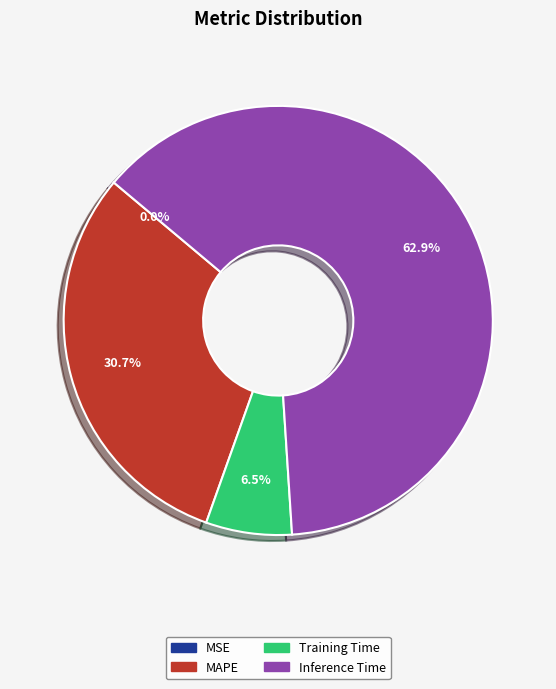

Does Inference Time represent more than half of the total?

Yes